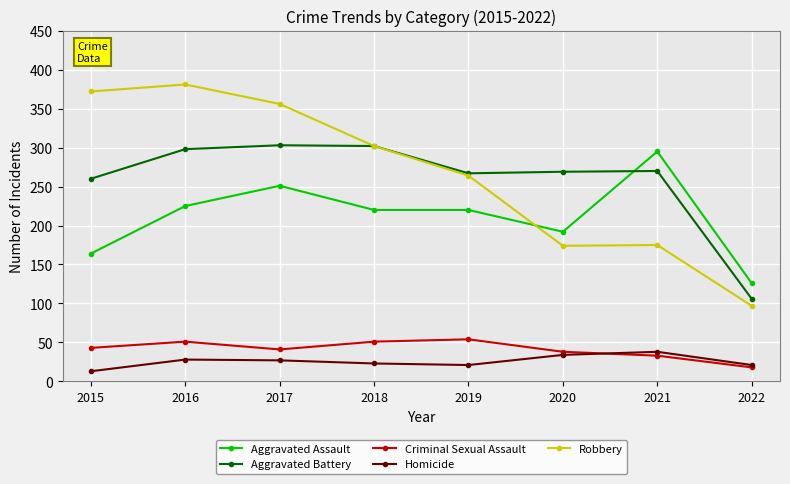

How many categories are shown in the chart?

8